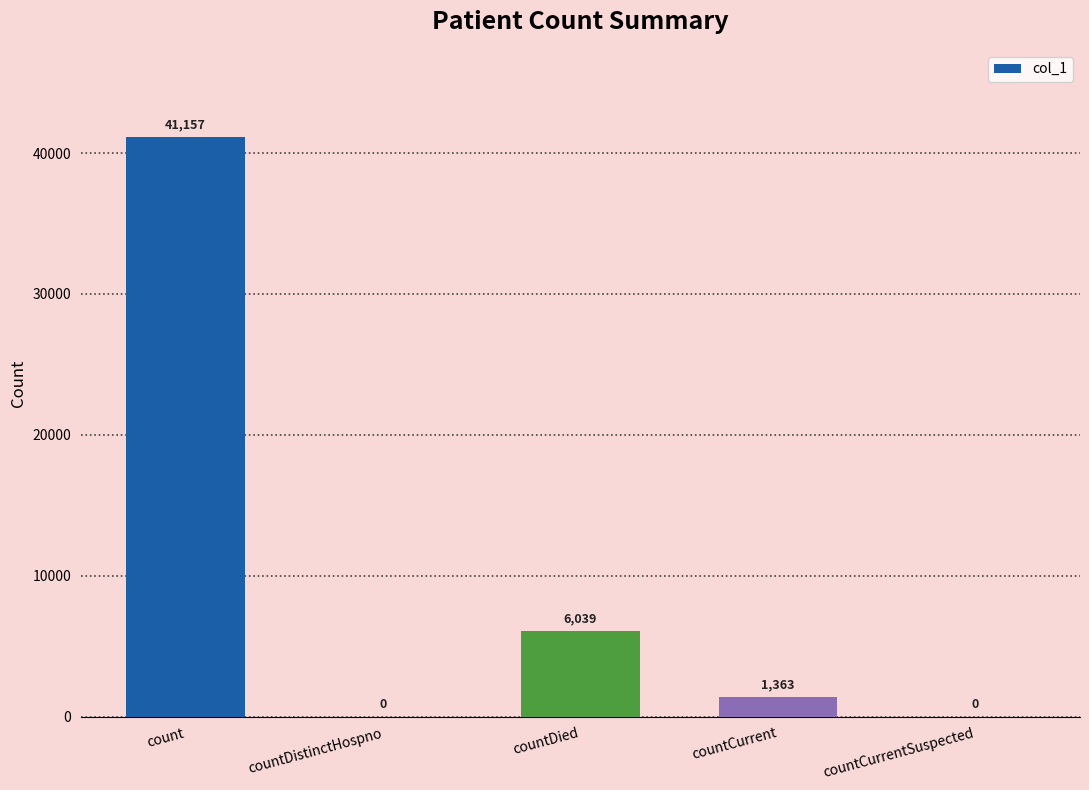

How many positive values are there?

3